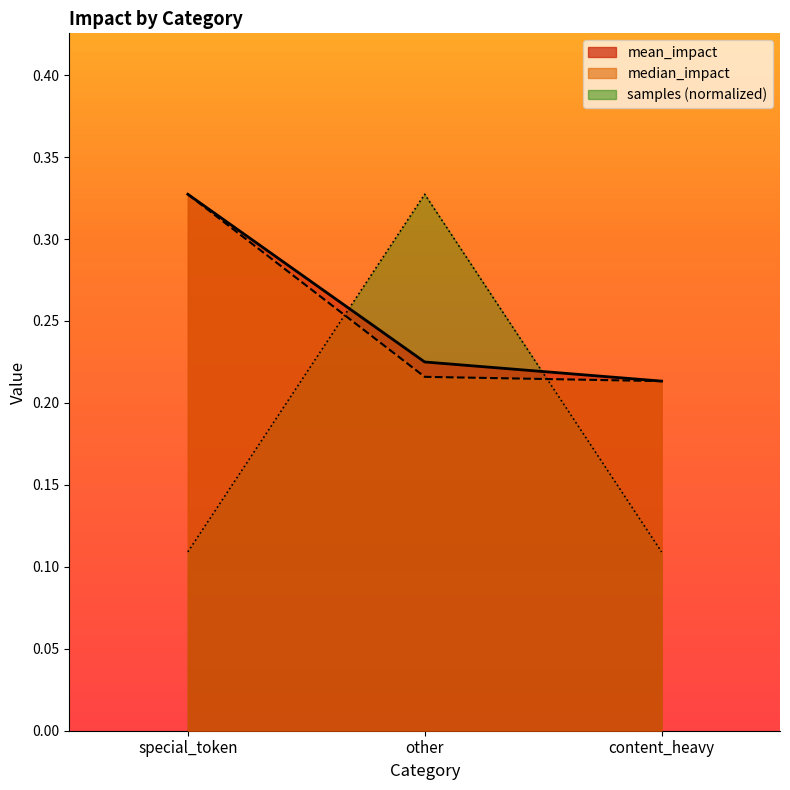

How many lines are shown in the chart?

3